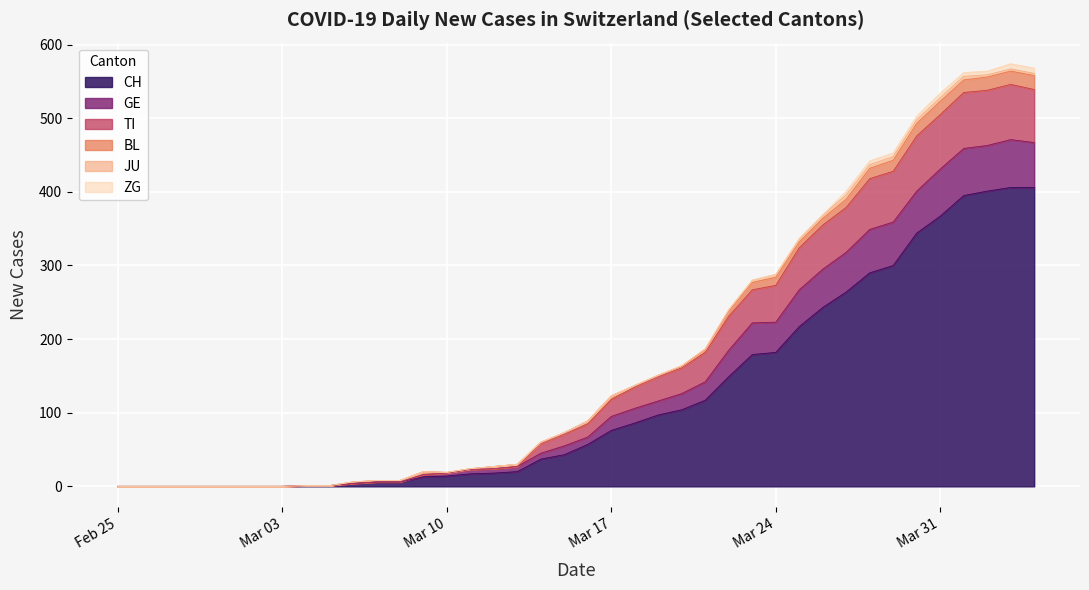

Does the chart display data point markers on the line(s)?

No